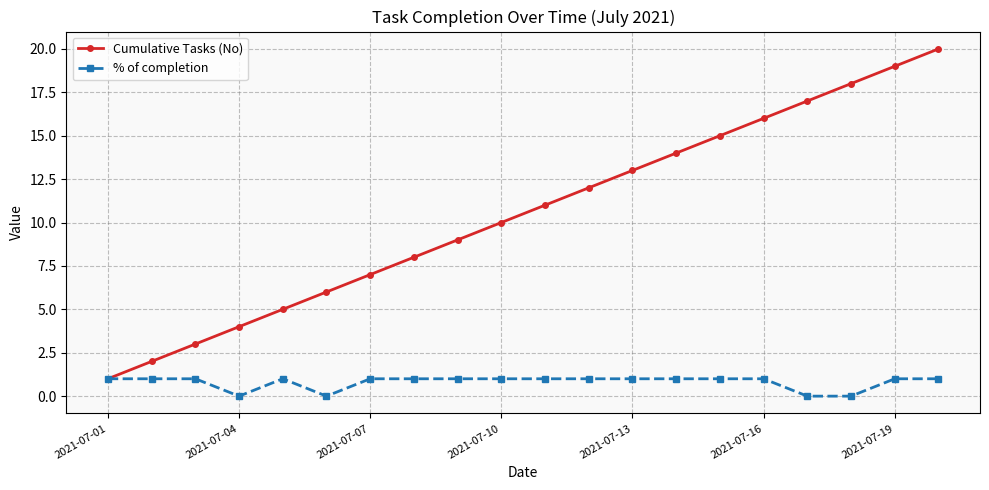

Which series has the largest range (max minus min)?

Cumulative Tasks (No)